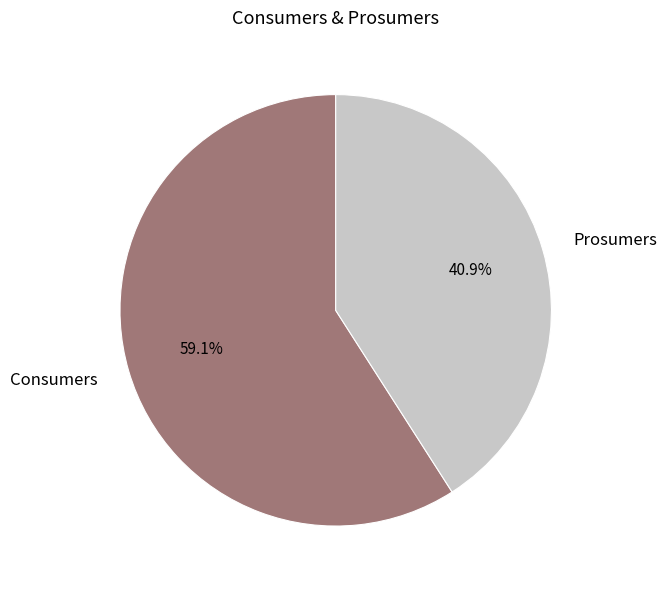

Approximately how many times larger is the value at Prosumers compared to Consumers?

0.7